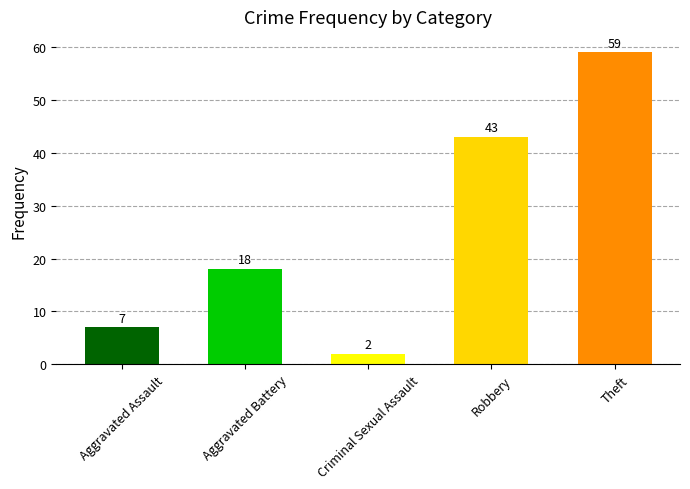

The chart shows a value of 7 at Aggravated Battery. True or false?

False